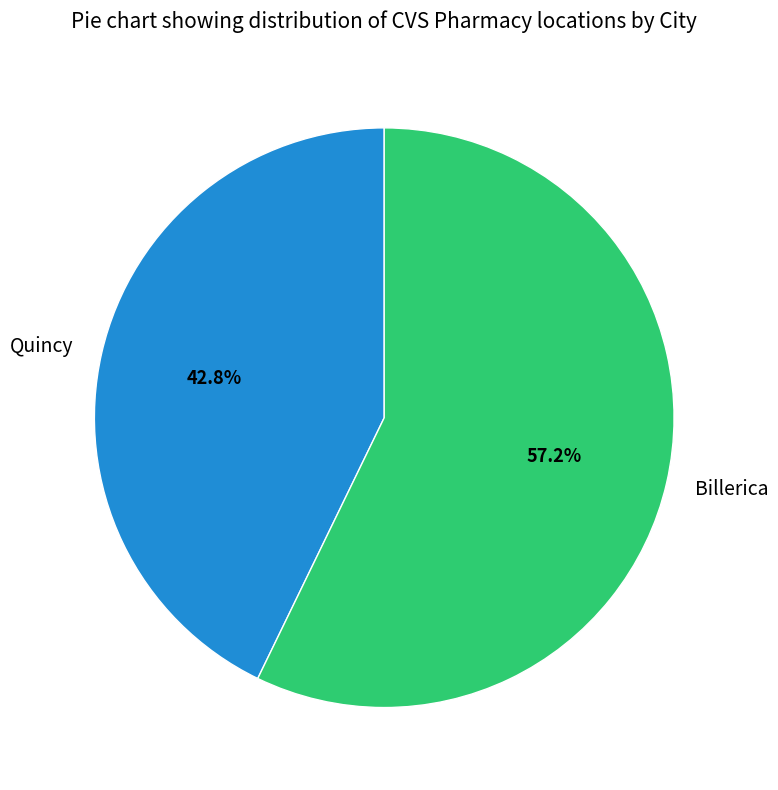

To the nearest percent, what is the combined percentage of Quincy and Billerica?

100%